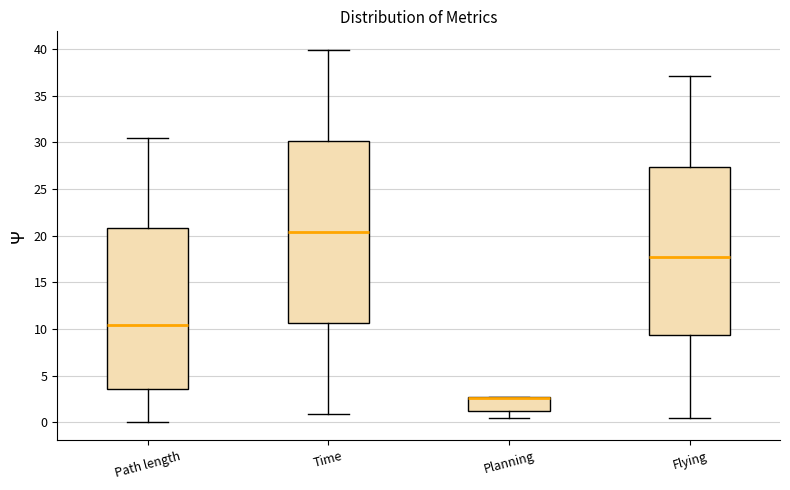

Reading left to right, read every box against the y-axis: the position of its median line, the range the box covers, and the ends of its whiskers. The values are not printed on the chart, so give them approximately, as read against the axis.

Path length: median 10.5, box 3.5 to 21.0, whiskers 0.0 to 30.5
Time: median 20.5, box 10.5 to 30.0, whiskers 1.0 to 40.0
Planning: median 2.5 (drawn on the box's upper edge), box 1.0 to 3.0, whiskers 0.5 to 3.0
Flying: median 17.5, box 9.5 to 27.5, whiskers 0.5 to 37.0